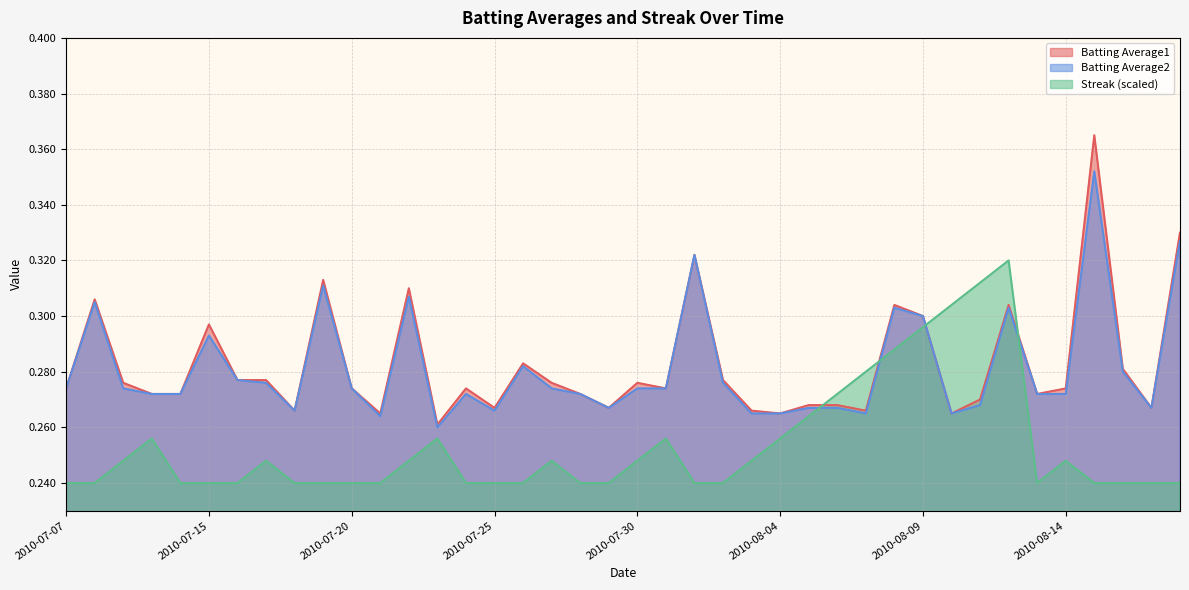

Does the chart display data point markers on the line(s)?

No